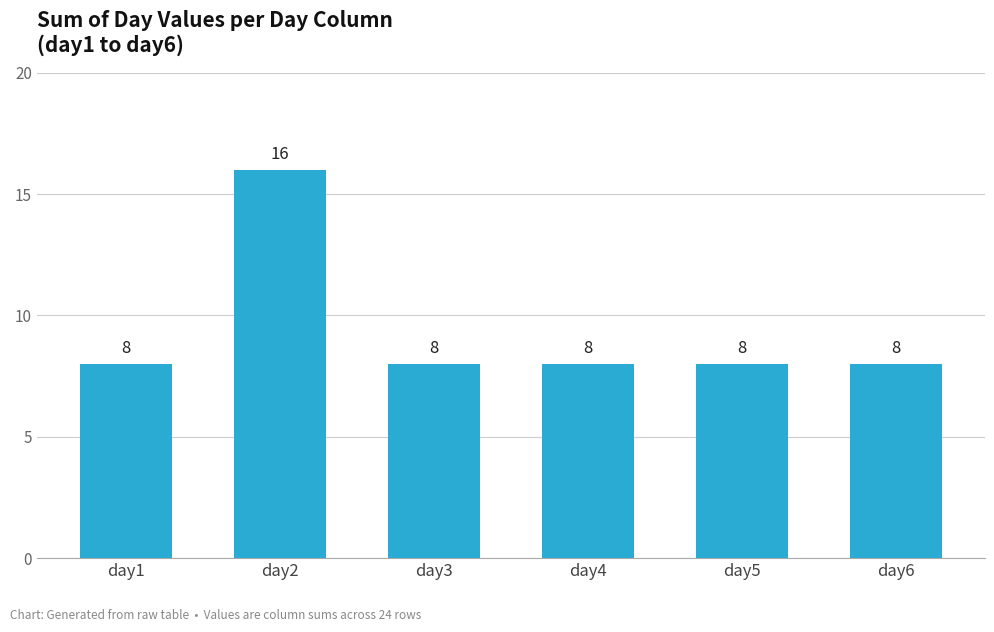

How many bars are there in total?

6